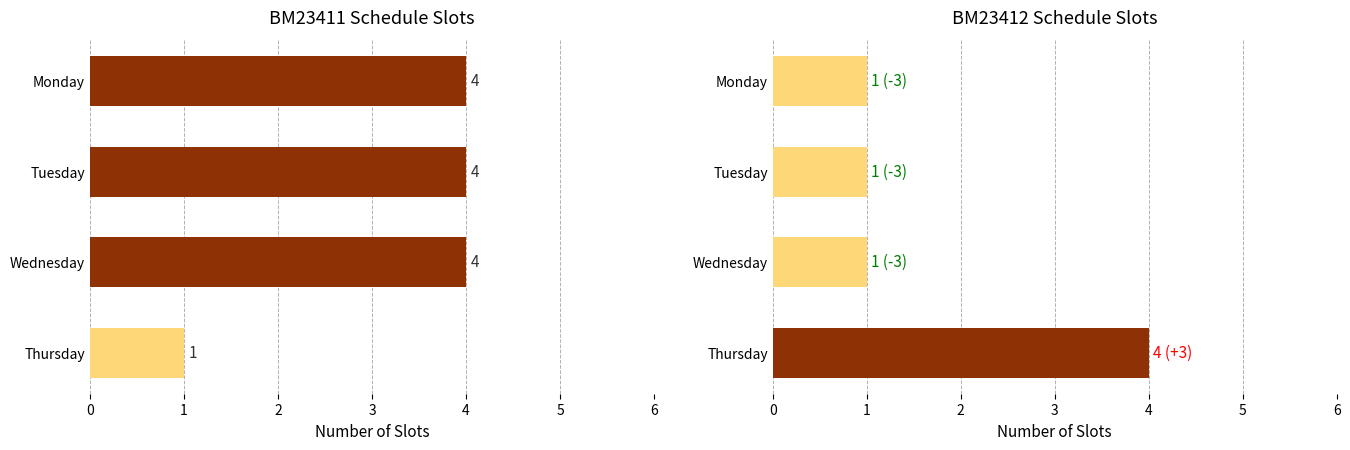

Read the BM23411 value at Monday.

4